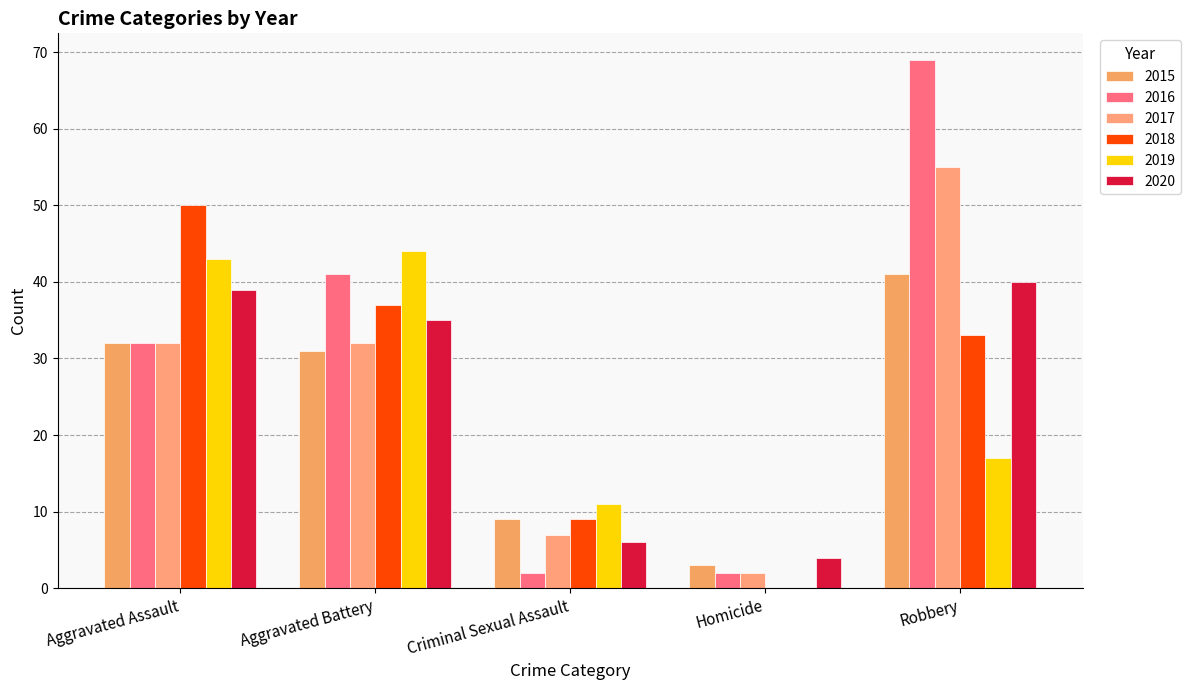

What position from the right is Aggravated Assault?

5